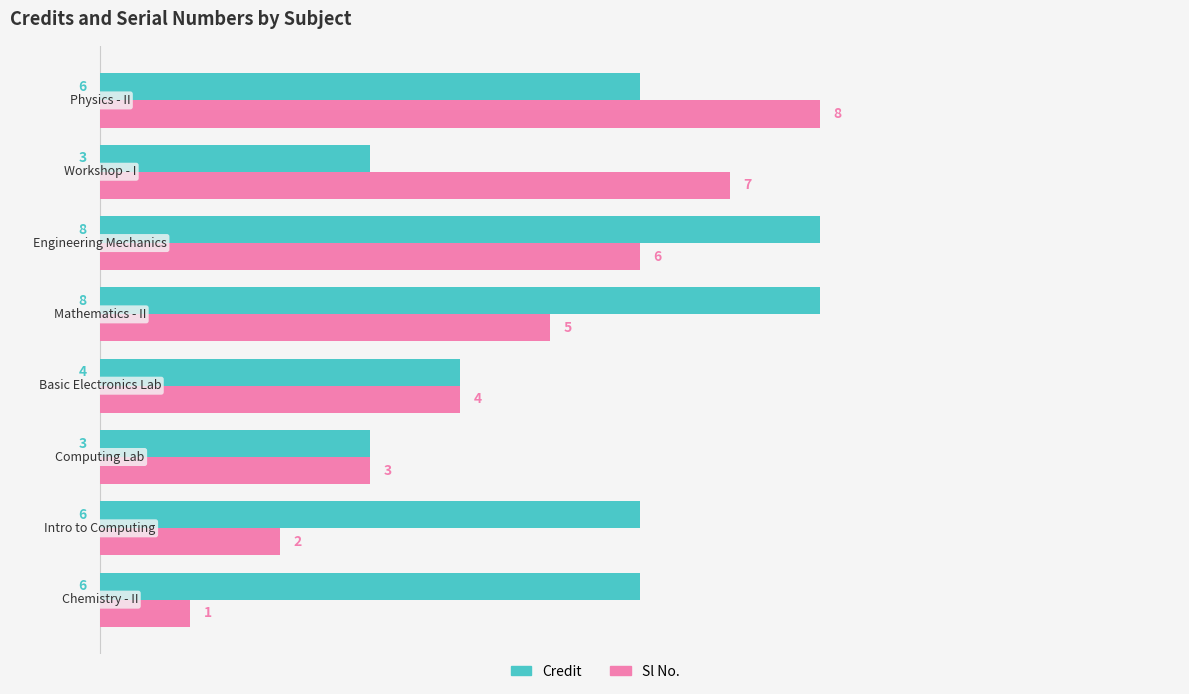

What is the difference between the maximum and minimum values in the Sl No. series?

7